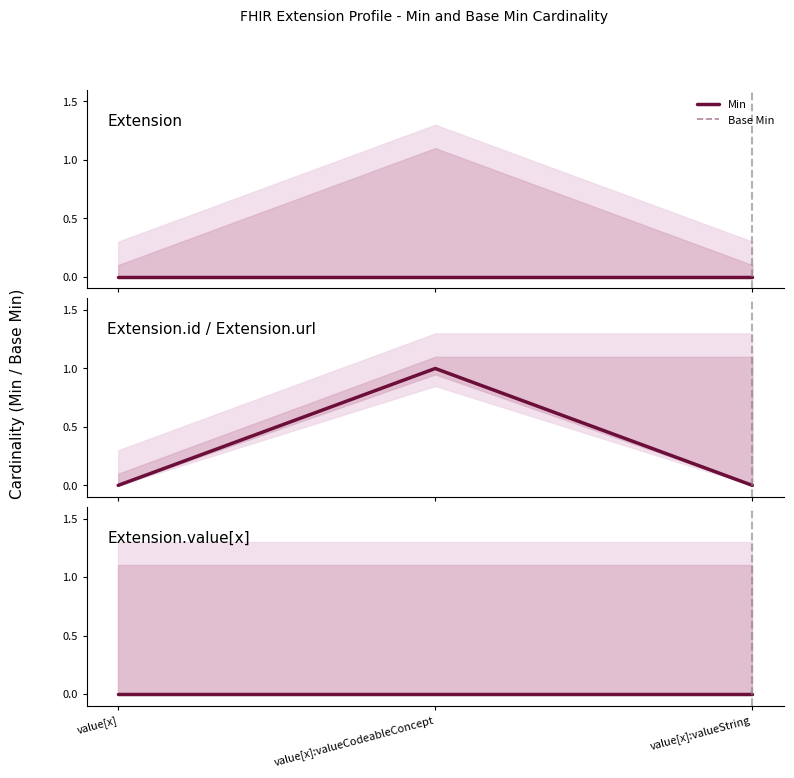

True or false: Base Min has more than 0 interior local peaks.

True